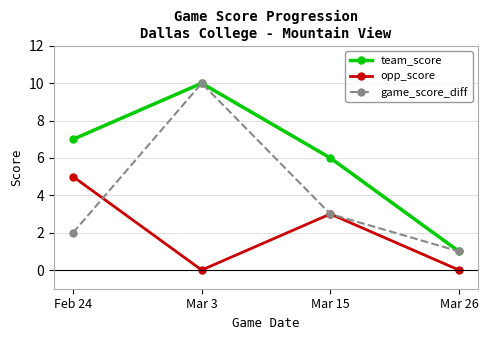

True or false: opp_score and team_score cross at least once.

False